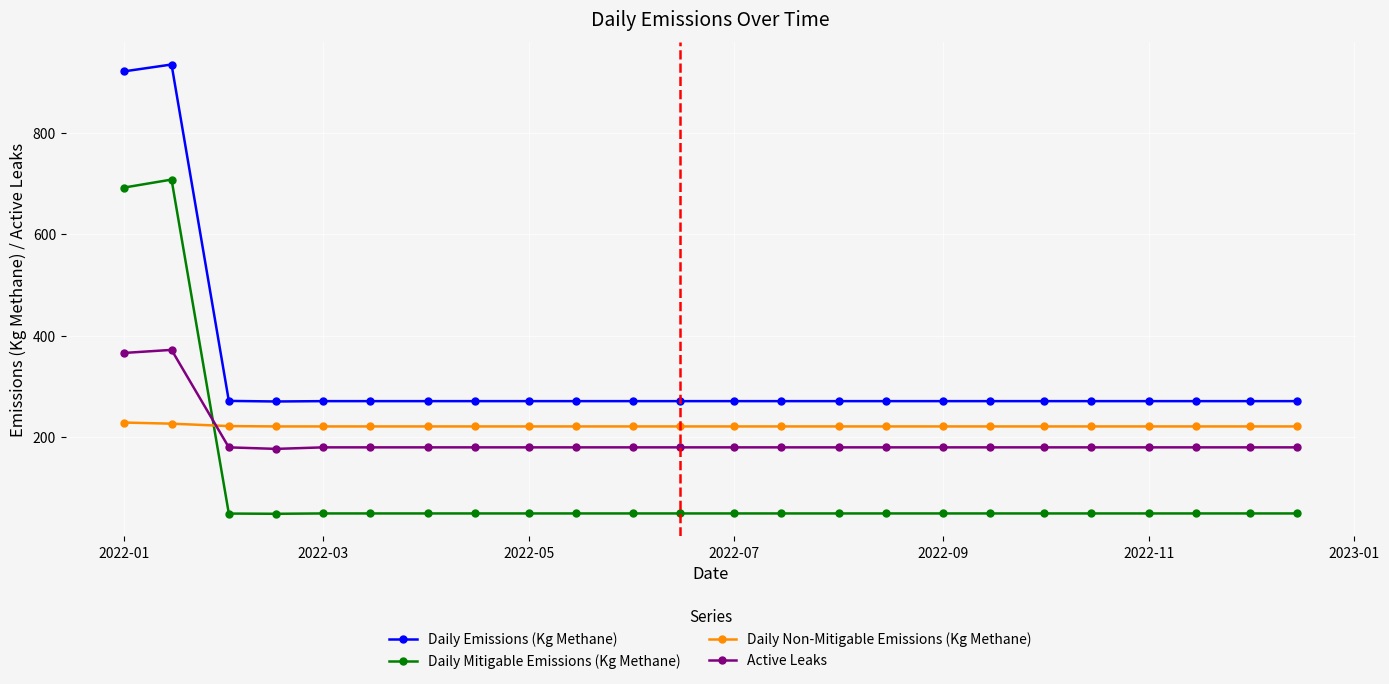

How many lines are shown in the chart?

4